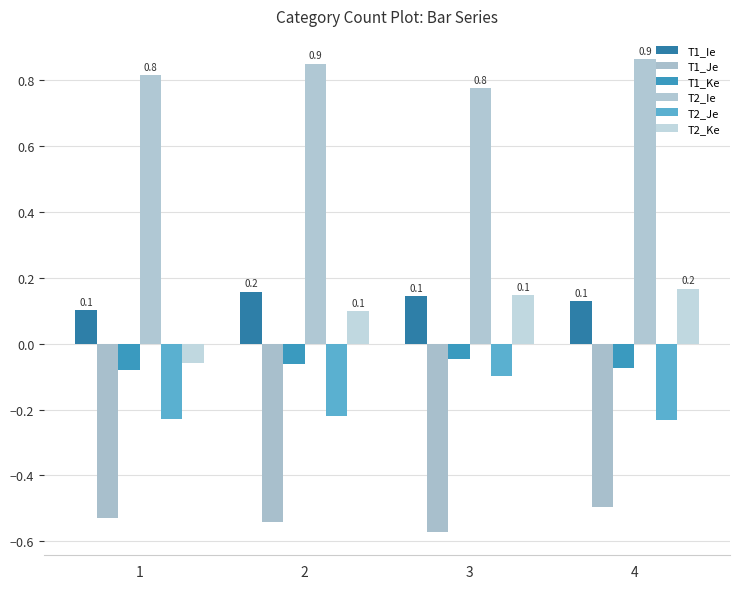

How many bars are there in each group?

6